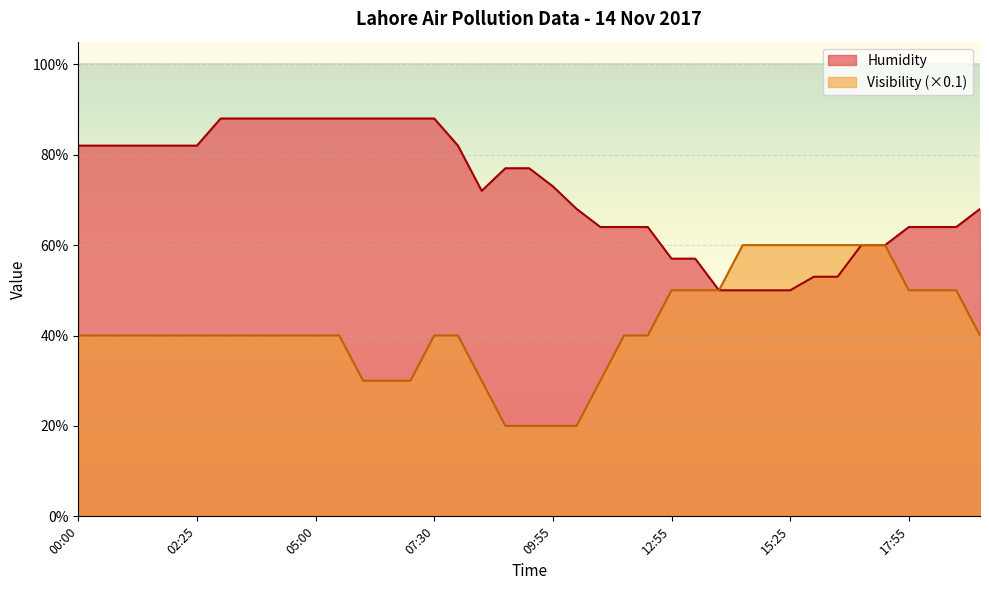

What is the label of the 8th point from the left?

03:30